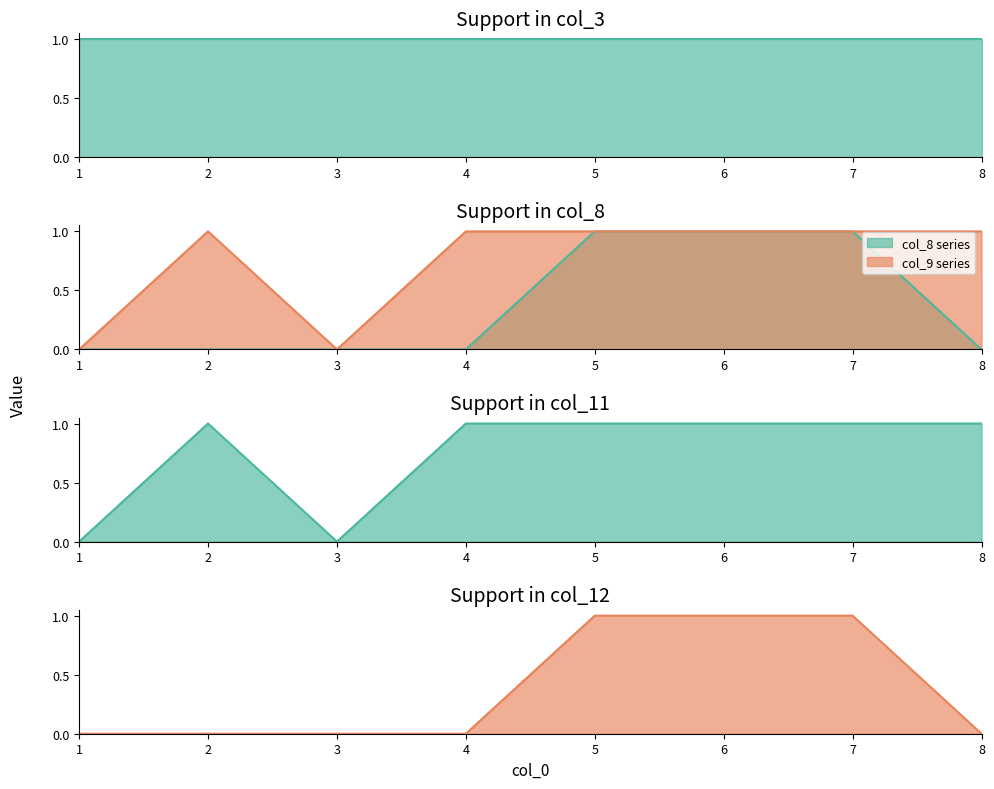

How many lines are shown in the chart?

4